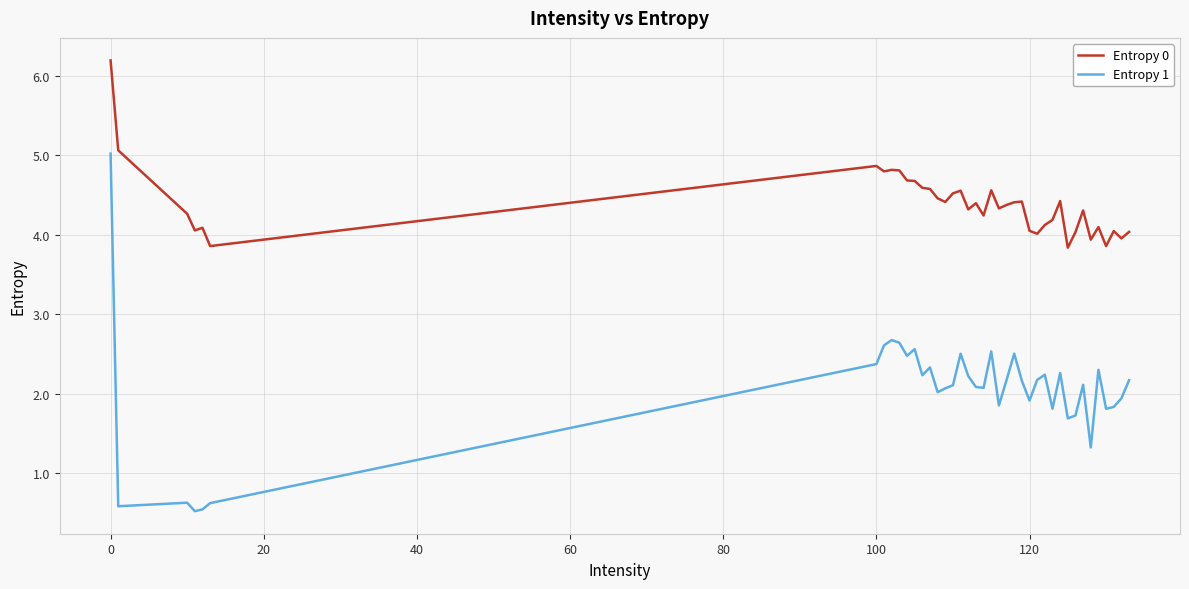

What is the minimum value shown in the chart?

0.5